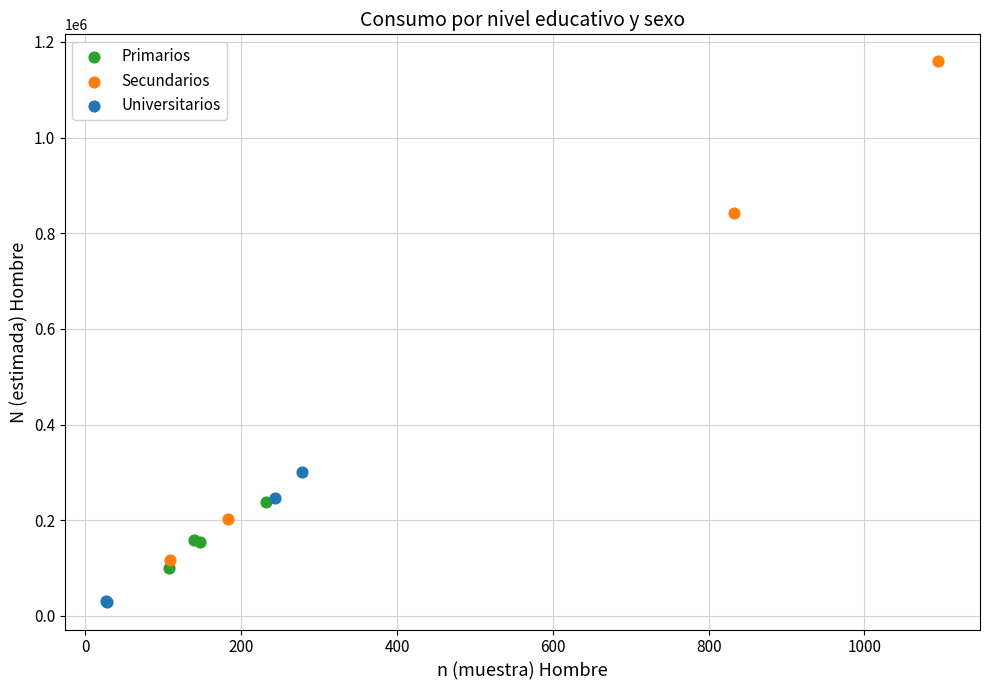

Which series has the widest spread of Y values?

Secundarios